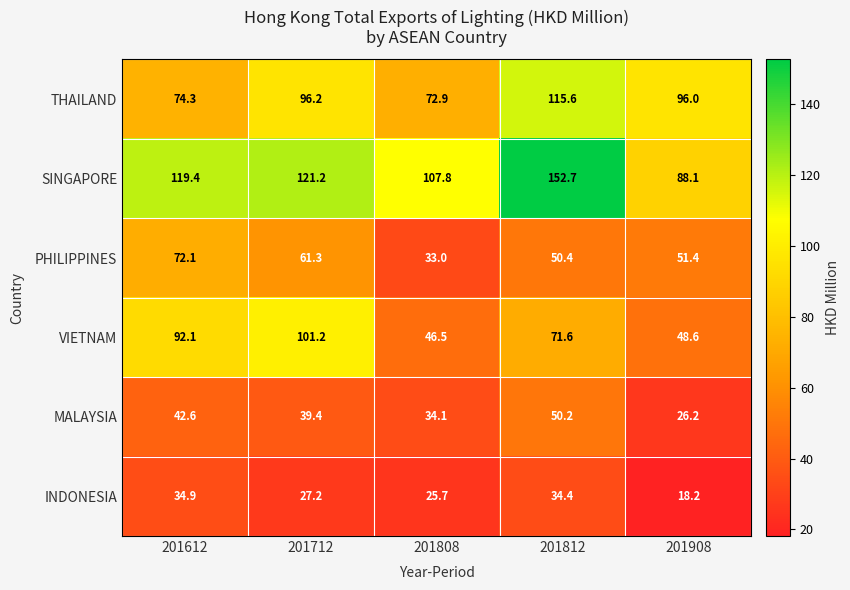

Where does the SINGAPORE series first go above 119?

201612